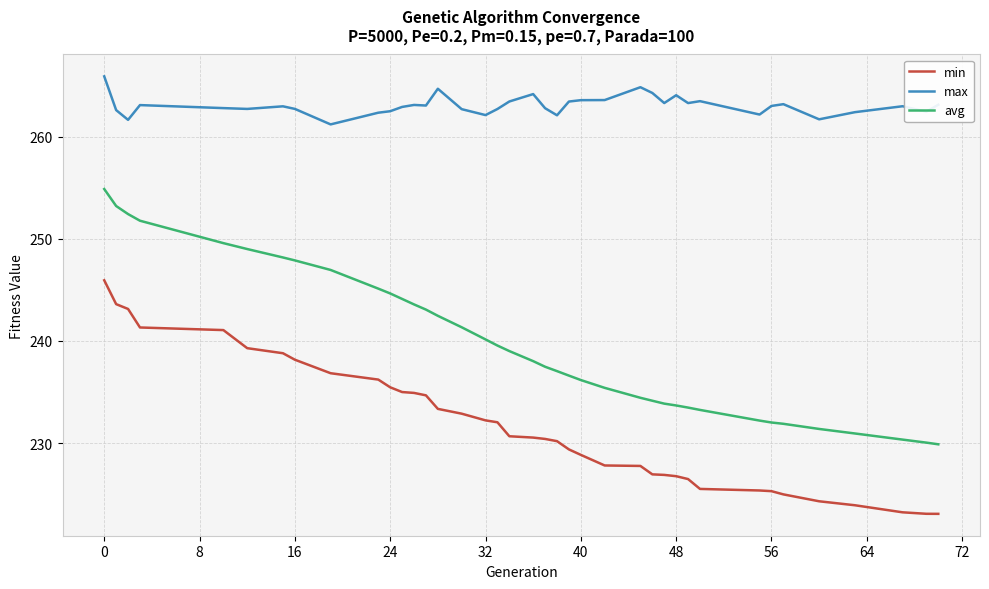

List the series in order of their overall mean, lowest first.

min, avg, max